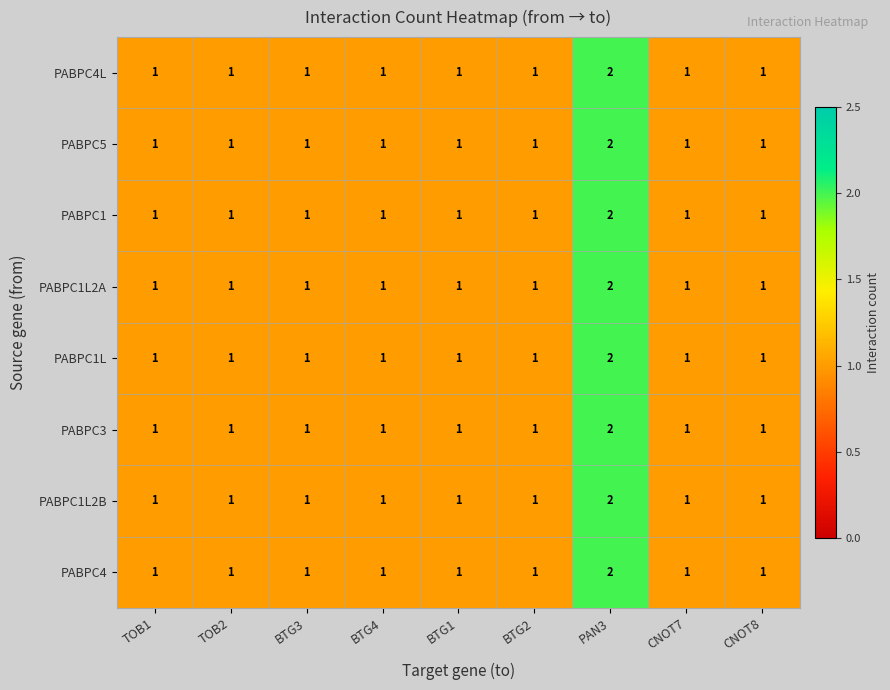

At which label does PABPC4L reach its peak?

PAN3